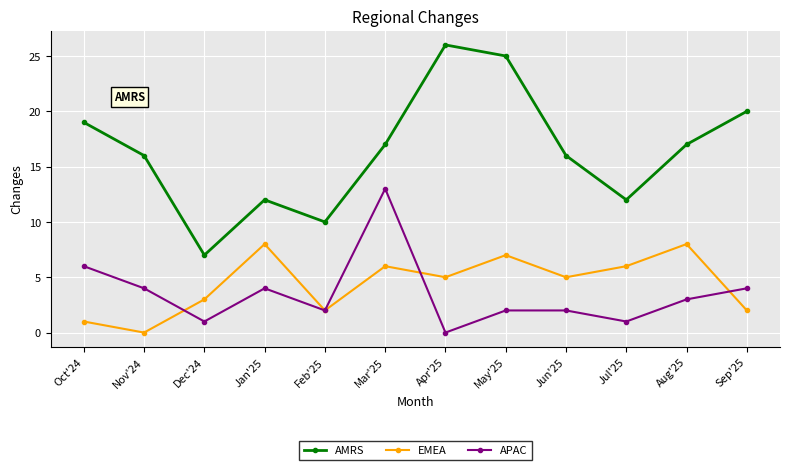

Where do APAC and EMEA first cross each other?

Nov'24 and Dec'24